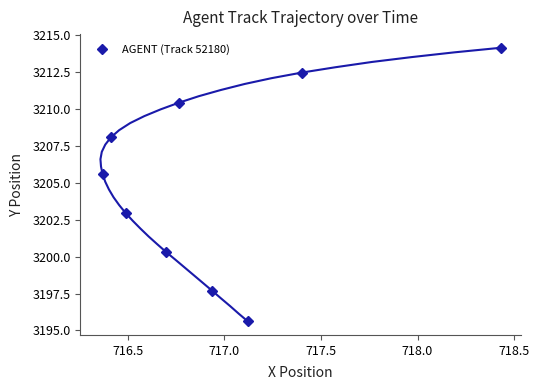

What is the lowest value of the AGENT (Track 52180) series?

3195.6